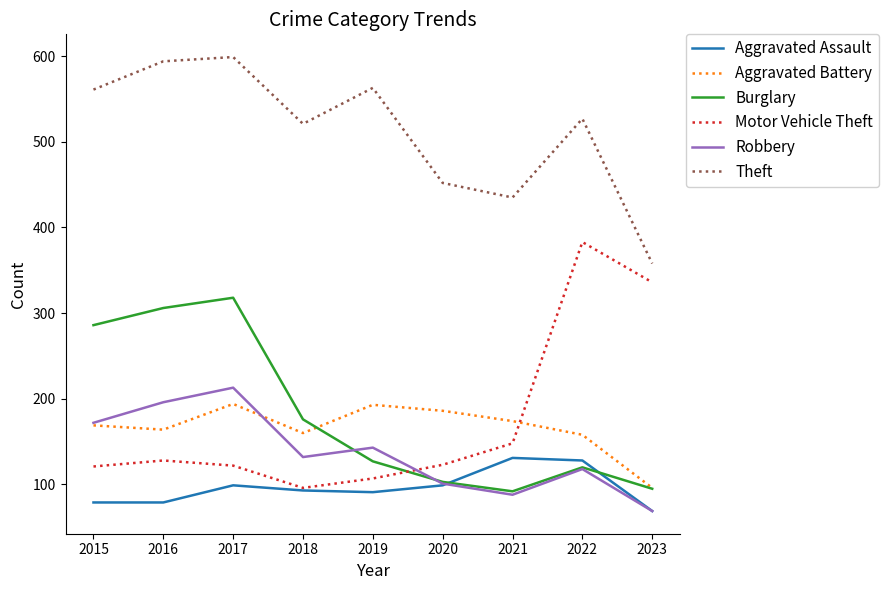

The value of Motor Vehicle Theft at 2017 is 162. True or false?

False